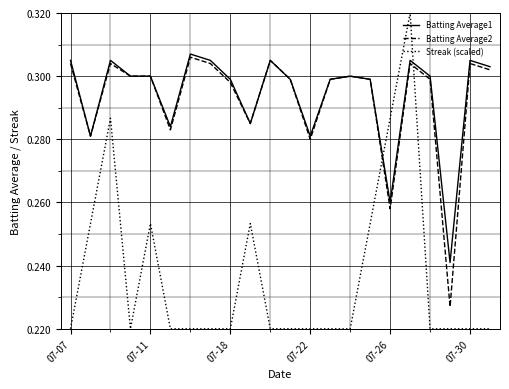

How many intersections are there between Batting Average2 and Streak (scaled)?

2